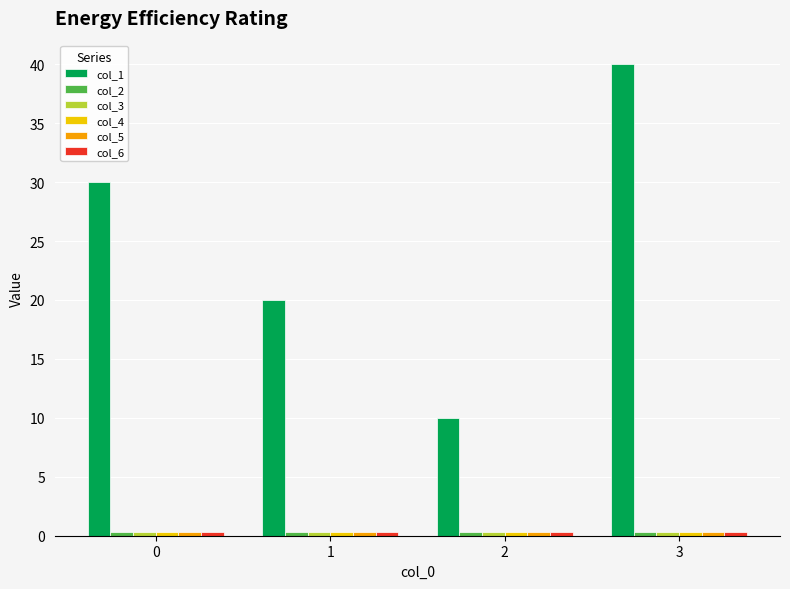

Which label corresponds to the largest value in the chart?

3